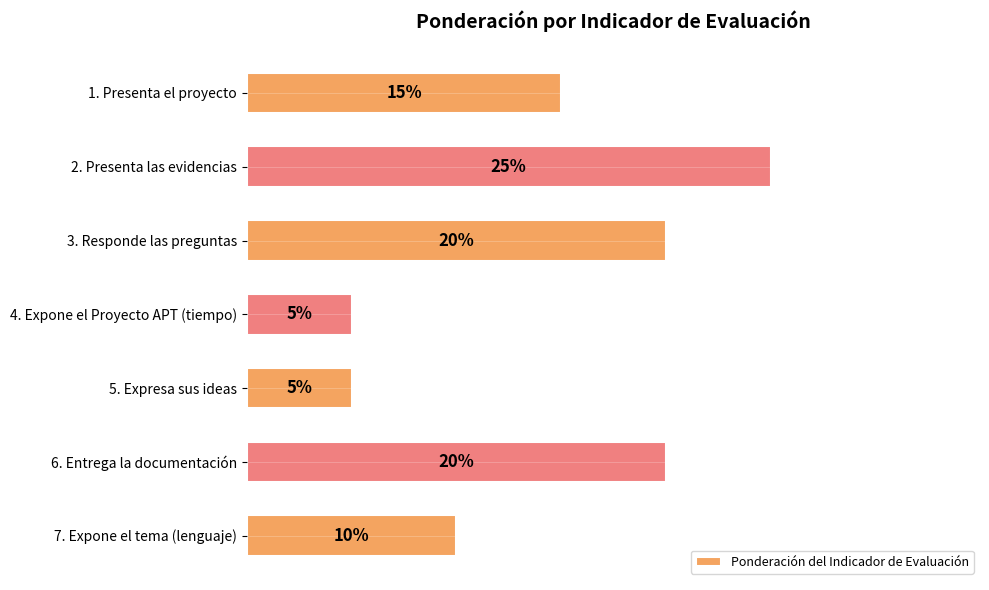

Which category has the highest value across all series?

2. Presenta las evidencias